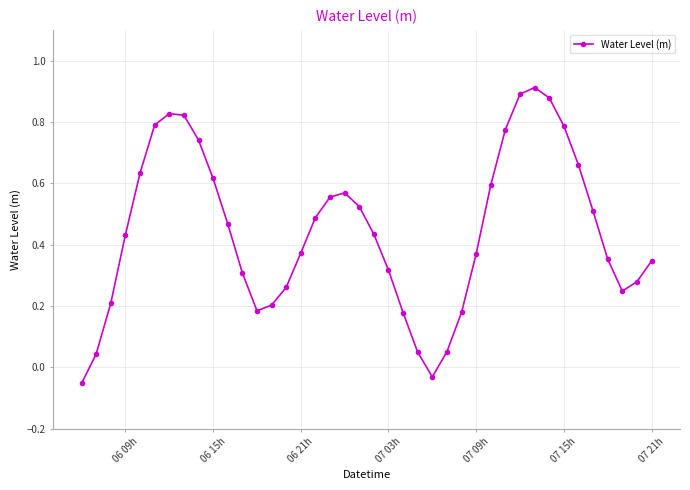

Does the chart have visible grid lines?

Yes